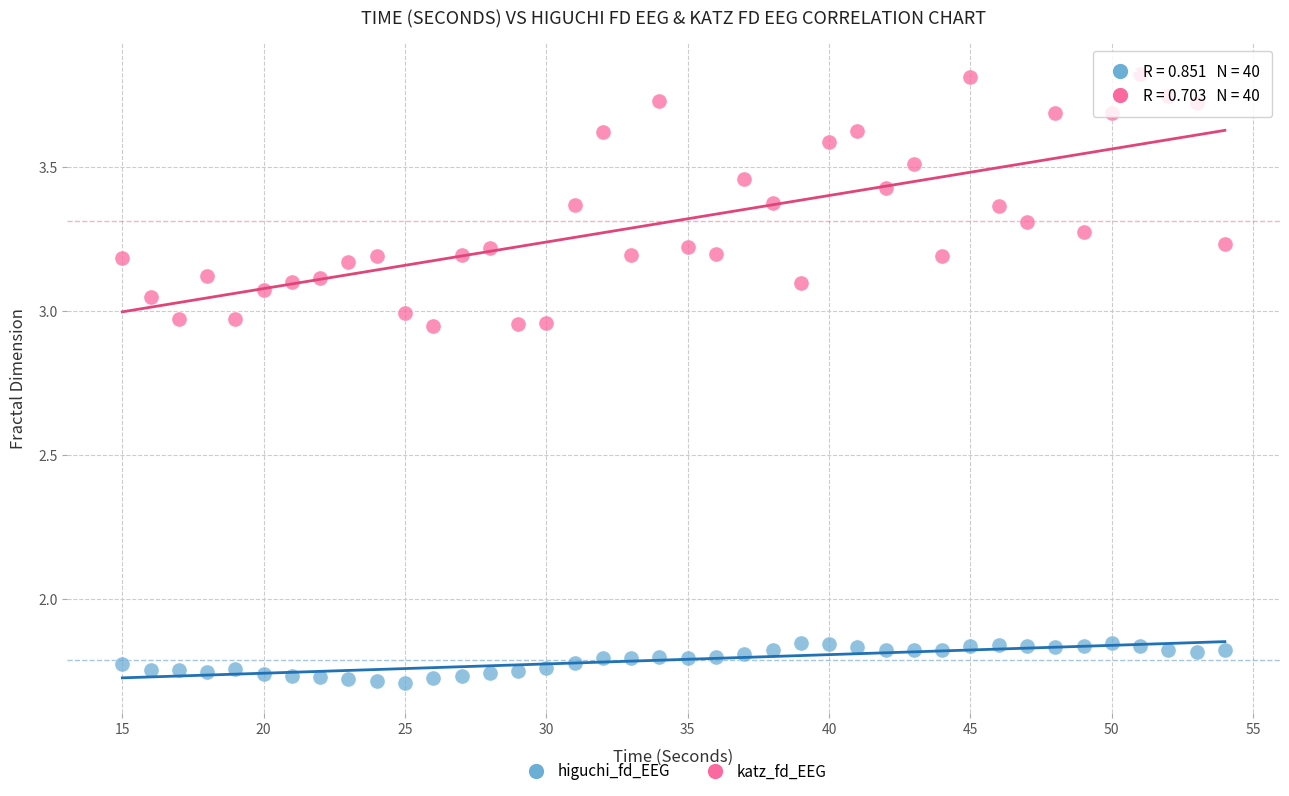

Which series contains the highest Y value?

katz_fd_EEG